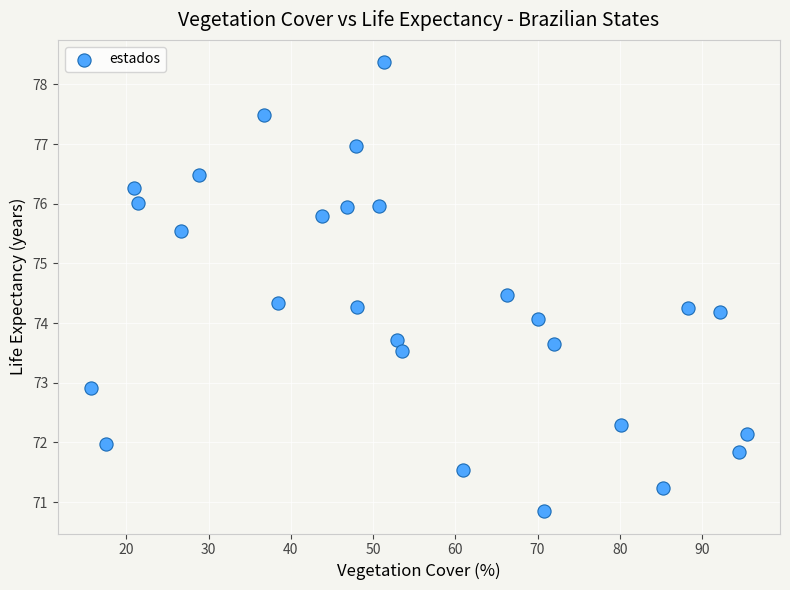

What is the range of X values (max minus min)?

79.8